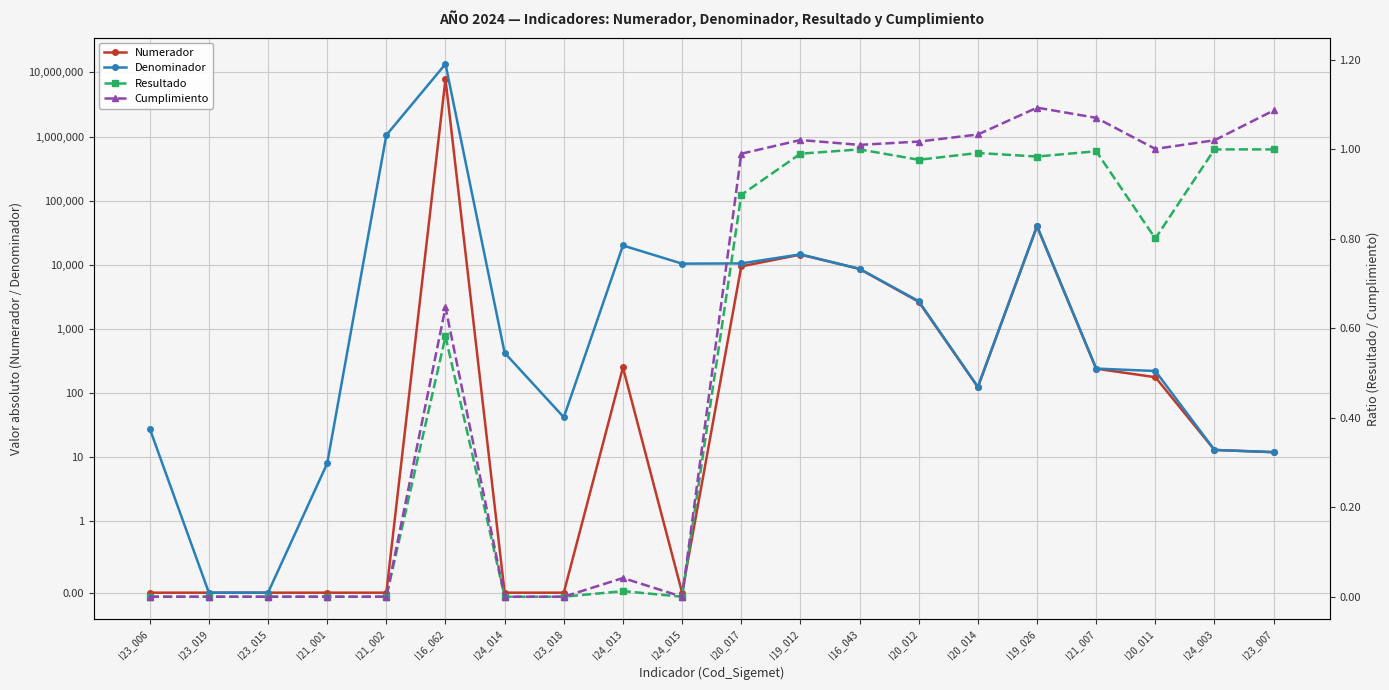

Does the chart display data point markers on the line(s)?

Yes